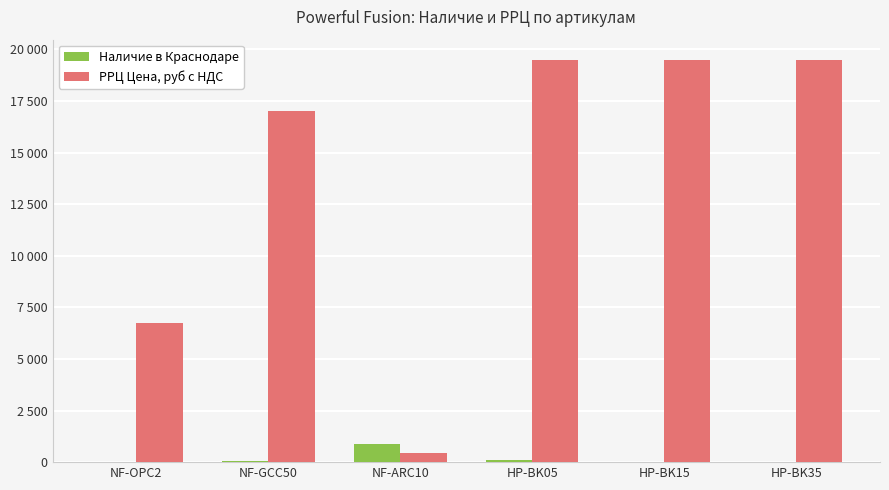

Which series has the largest range (max minus min)?

РРЦ Цена, руб с НДС